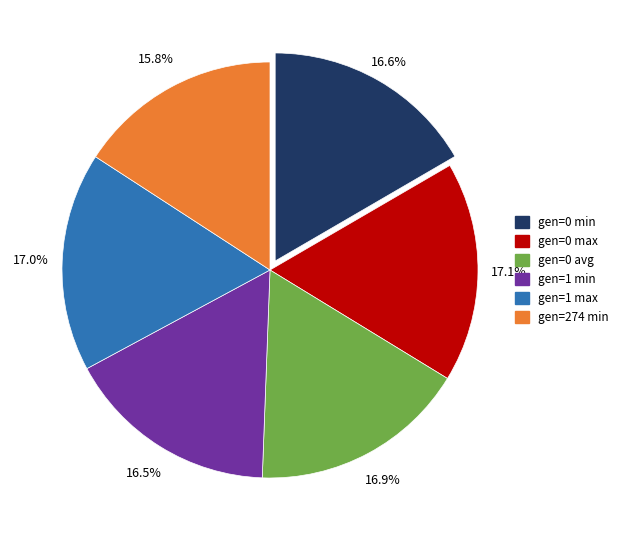

To the nearest percent, what portion does gen=0 avg represent?

17%